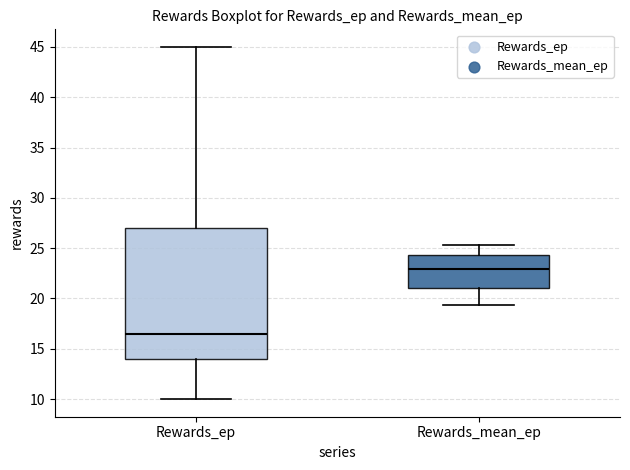

Comparing the boxes themselves (not the whiskers), which one is the tallest?

Rewards_ep